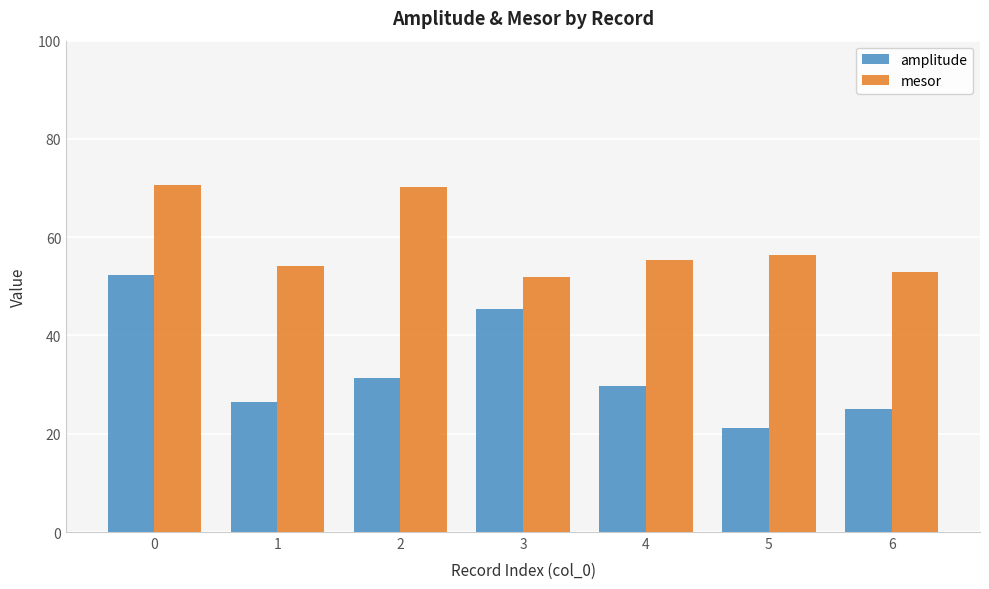

Reading left to right, transcribe all the data shown in this chart.

amplitude: 52.4	26.4	31.4	45.4	29.6	21.1	25.1
mesor: 70.6	54.1	70.2	51.8	55.3	56.3	52.9